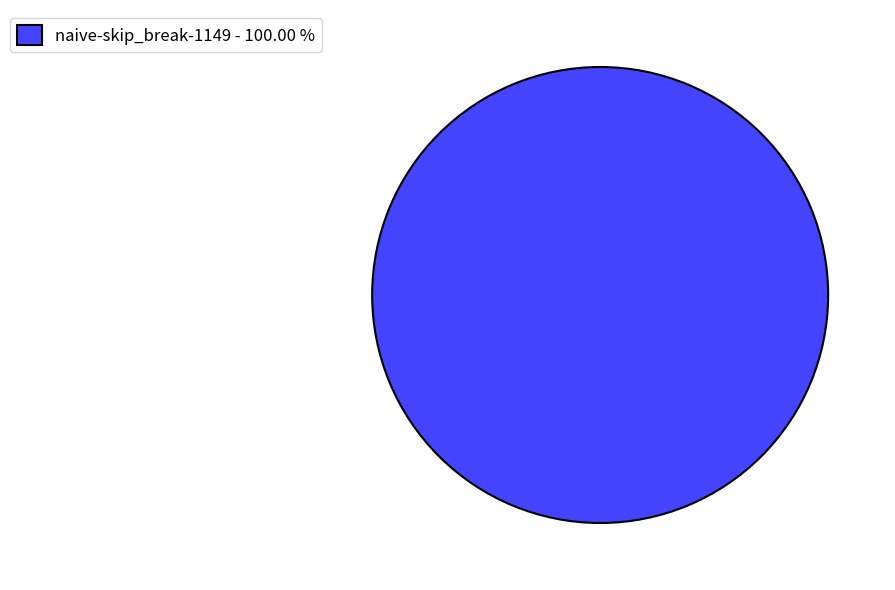

Rank the categories by value from highest to lowest.

naive-skip_break-1149 - 100.00 %